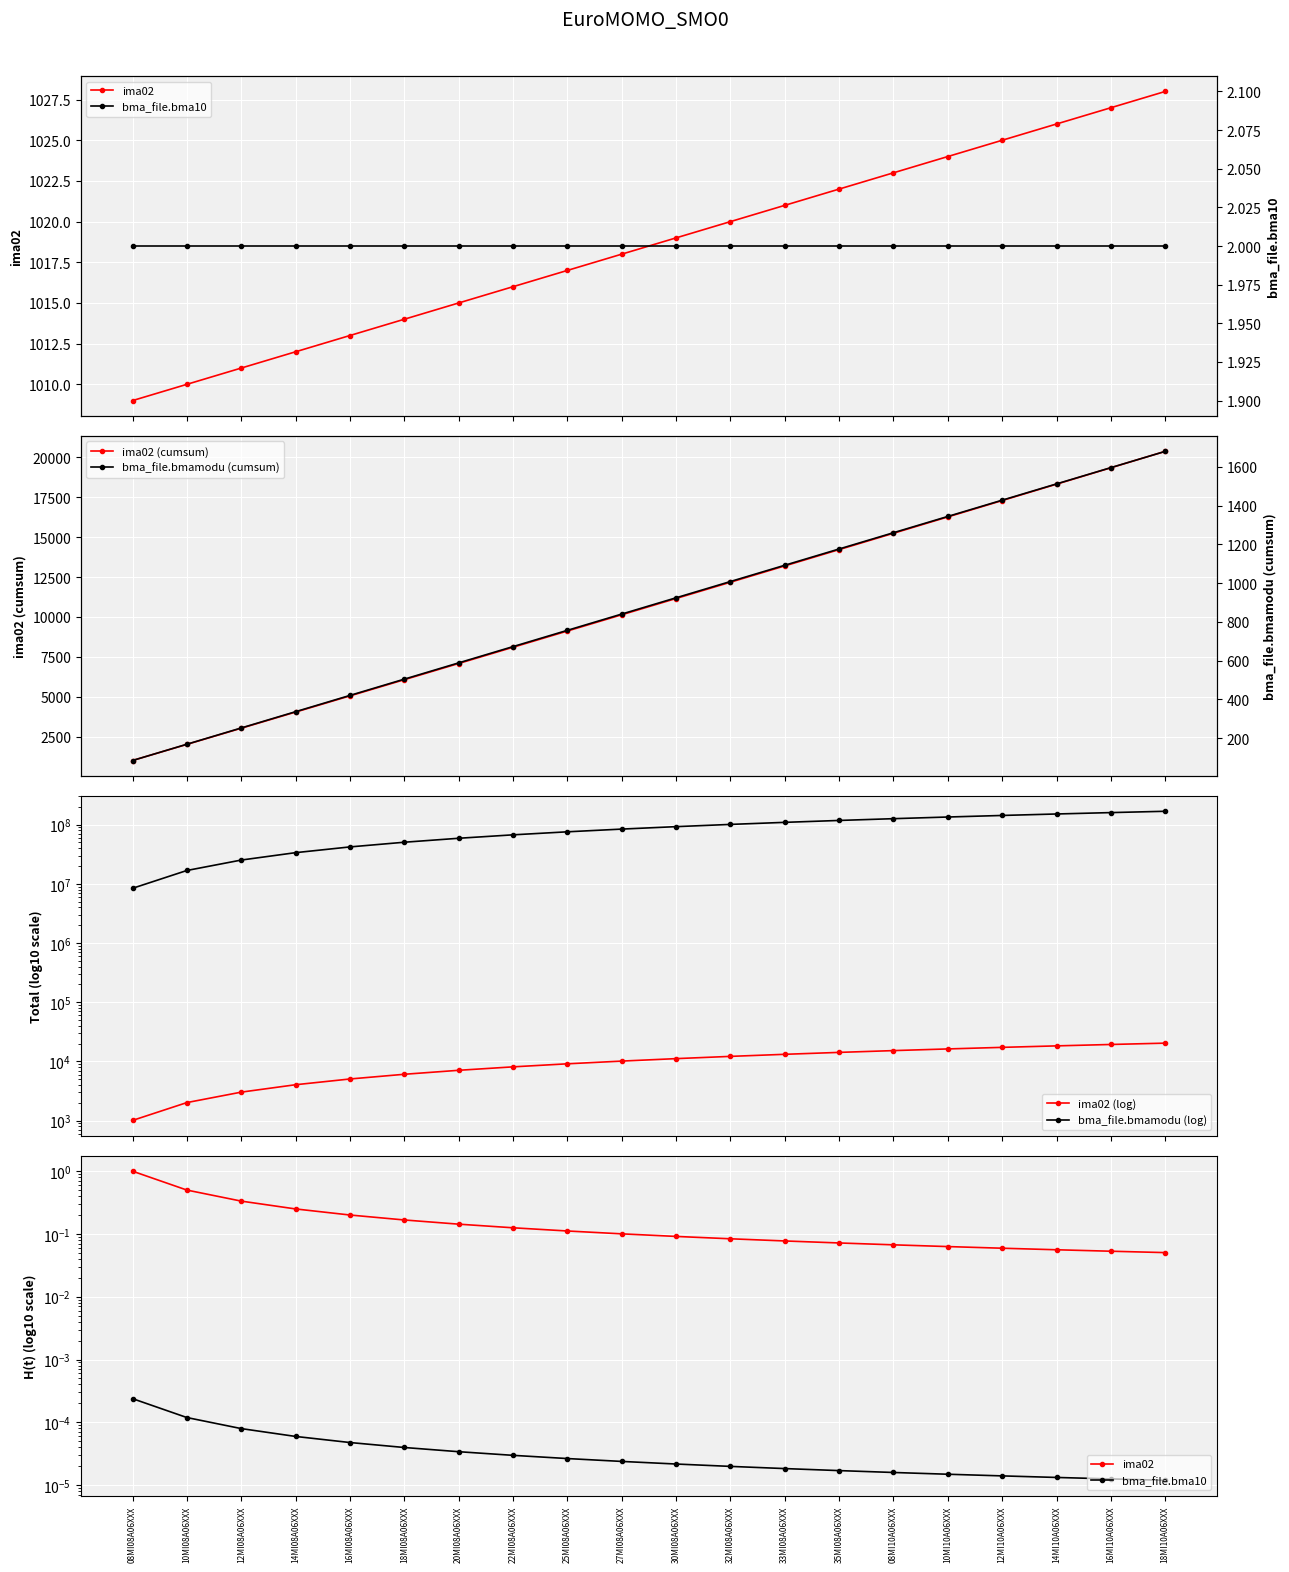

What is the sum of the bma_file.bmamodu (log) values at 30MI08A06XXX and 25MI08A06XXX?

168021300.0